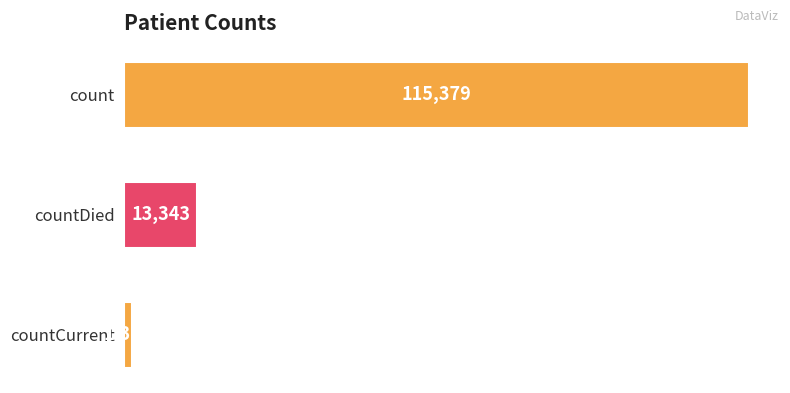

Read the value at countDied.

13343